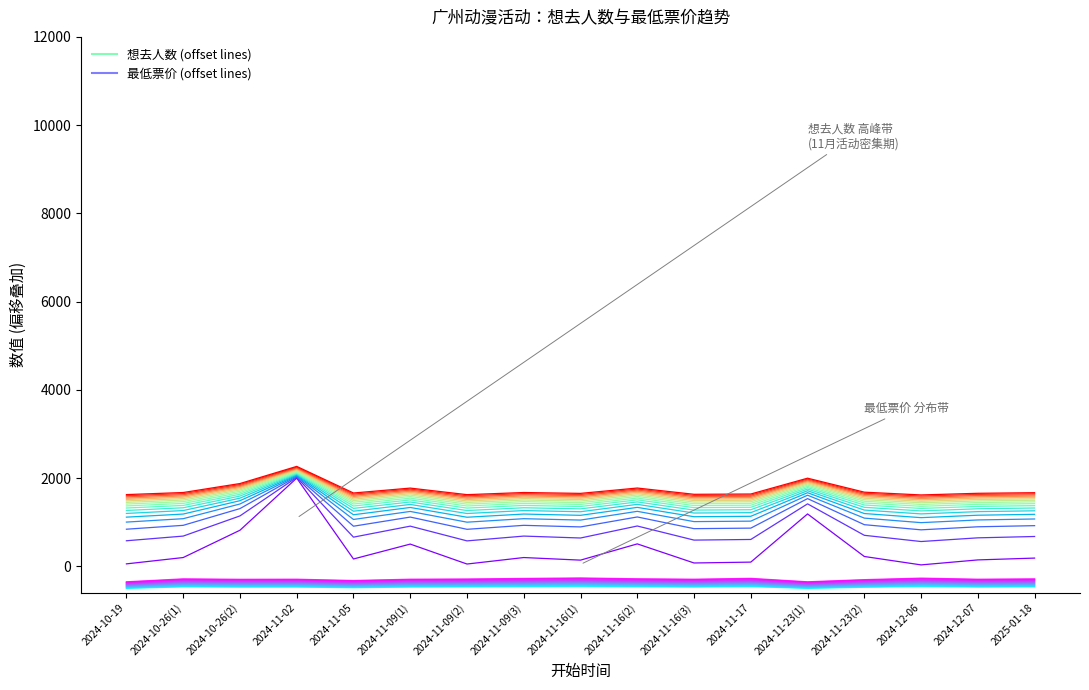

At which category does the chart reach its minimum across all series?

2024-10-19